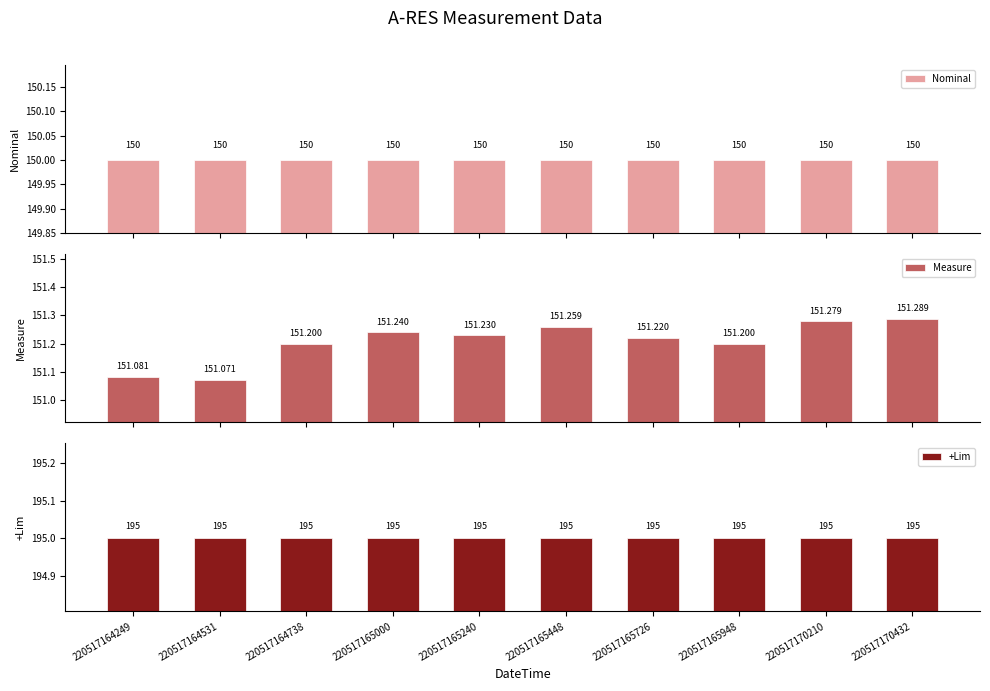

Is the value of +Lim at 220517165726 greater than the value of Measure at 220517165448?

Yes